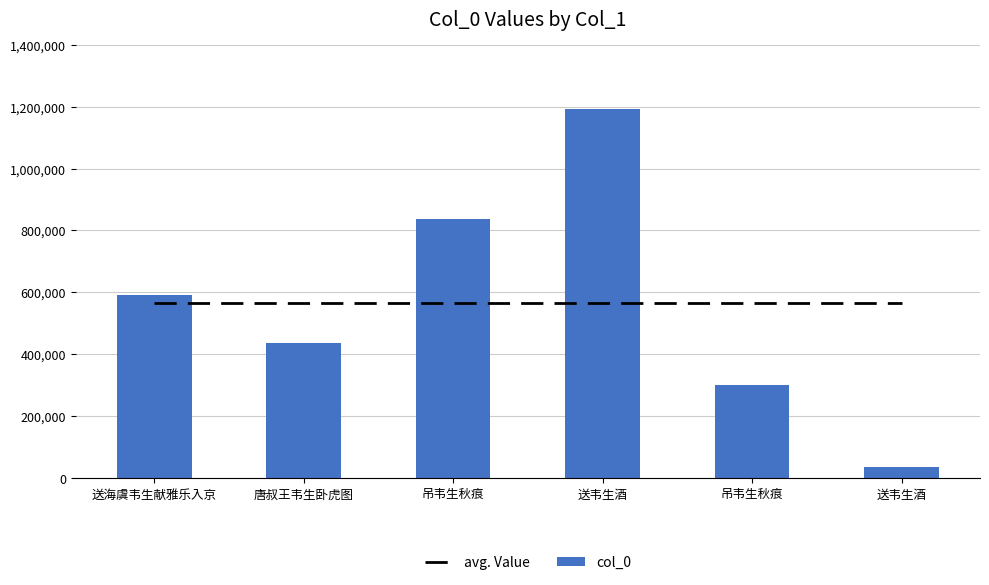

How many values in the col_0 series are below 592356?

3